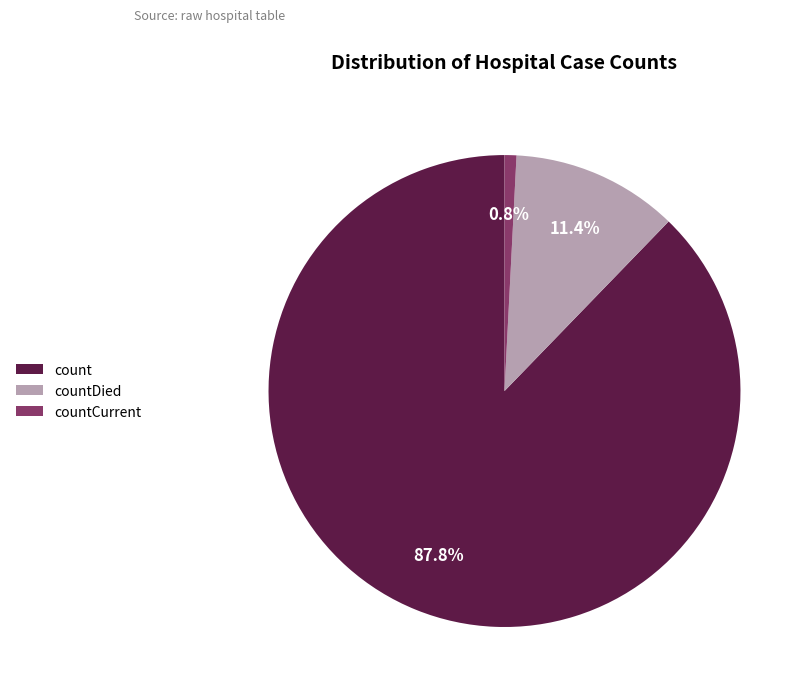

Which has a higher value, countDied or countCurrent?

countDied